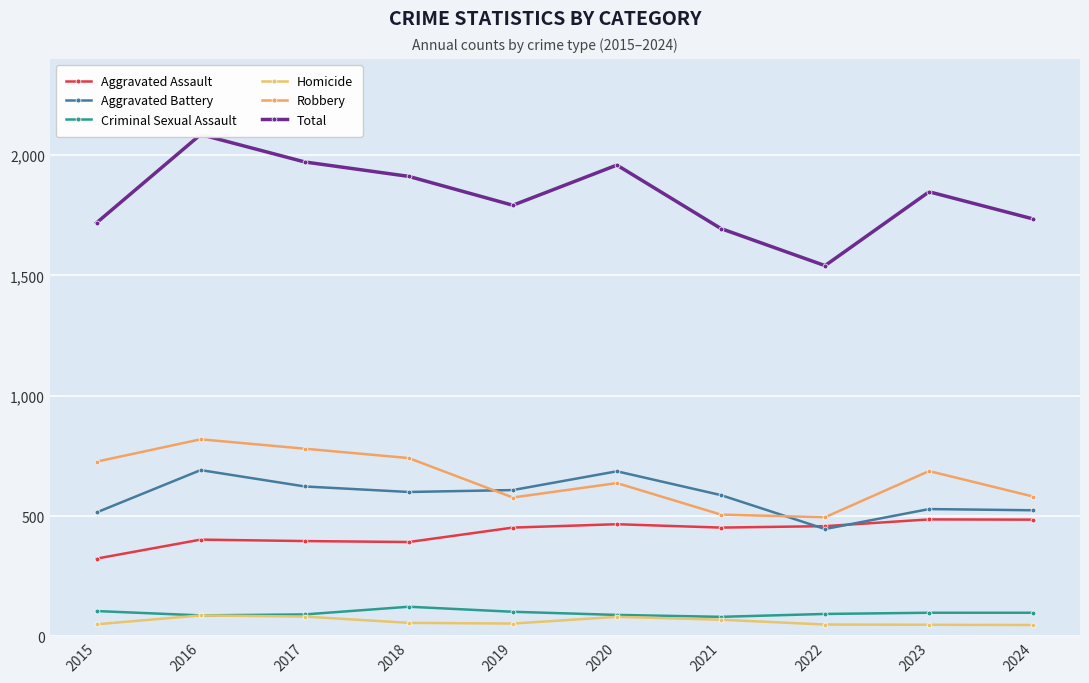

Is the value of Aggravated Assault at 2020 greater than the value of Criminal Sexual Assault at 2015?

Yes